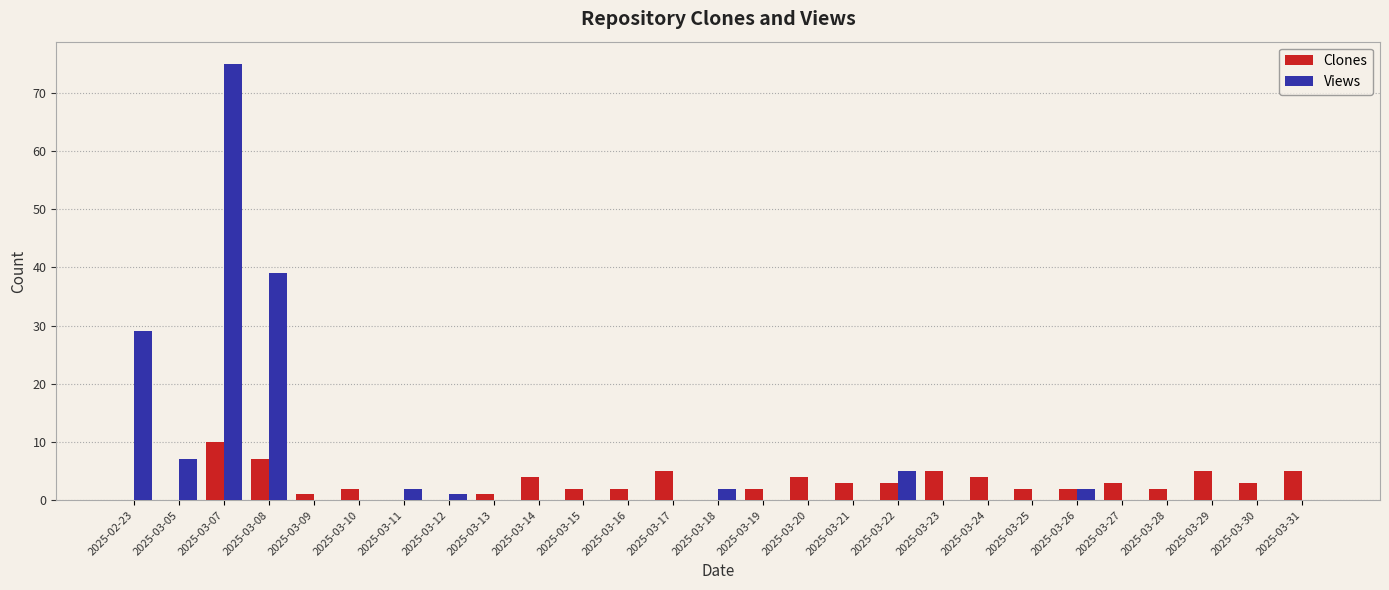

What are all the series names shown in the legend?

Clones, Views